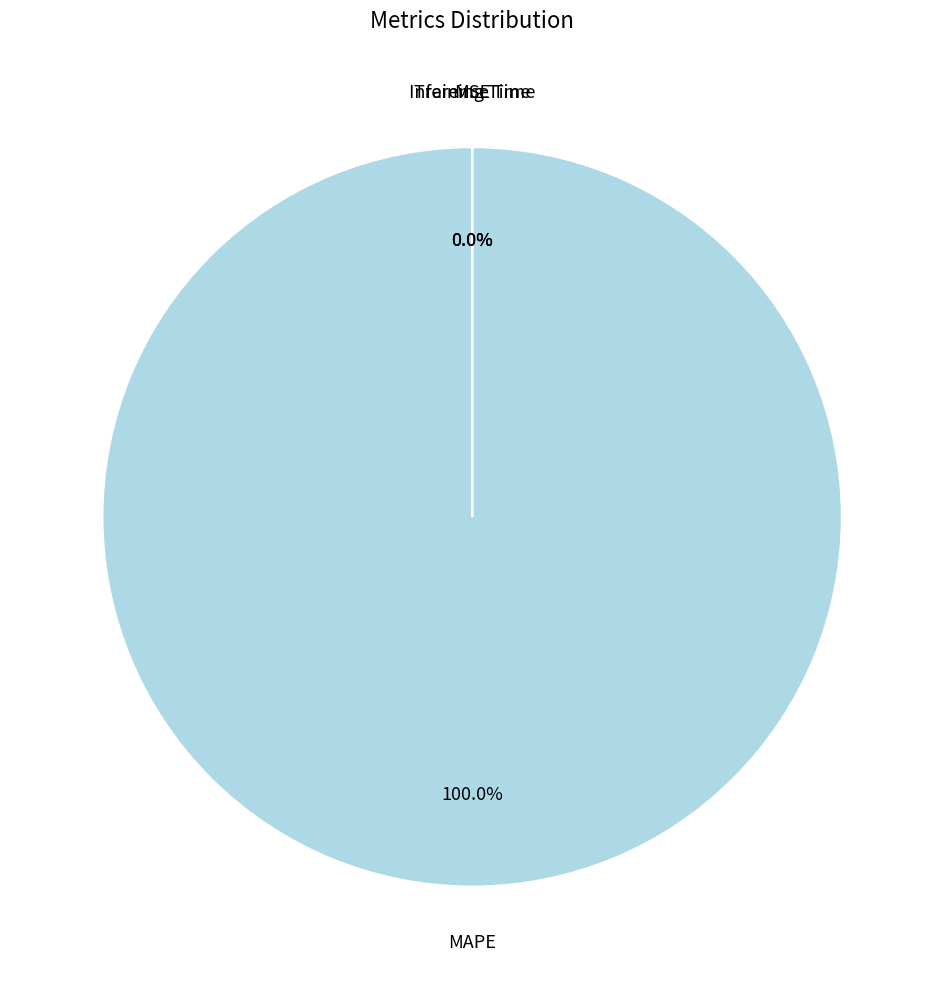

Which slice is the smallest?

MSE